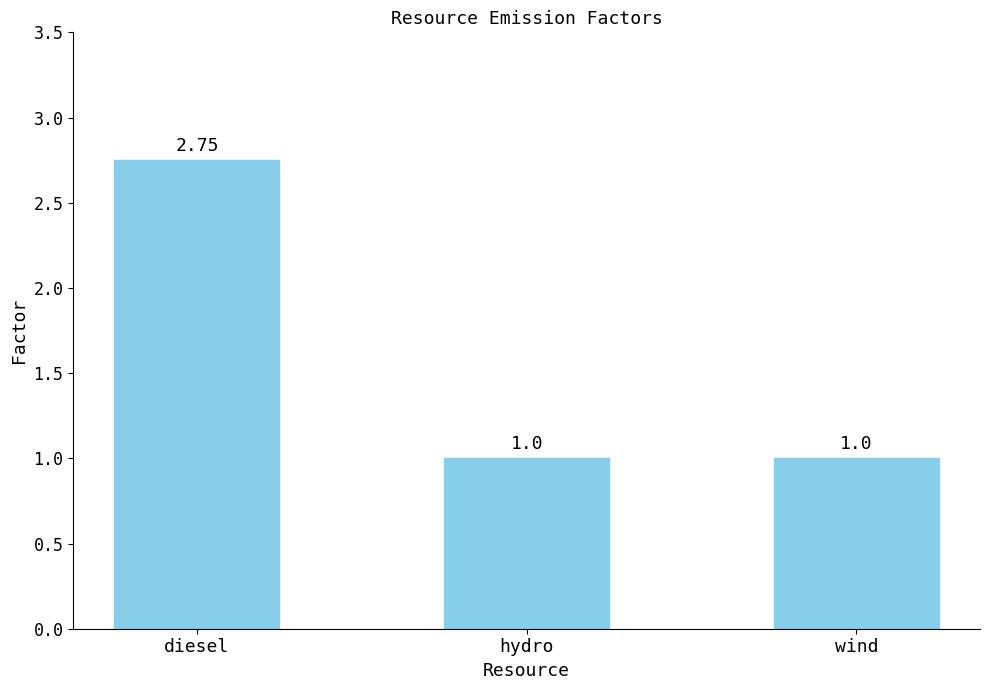

Approximately how many times larger is the value at wind compared to hydro?

1.0